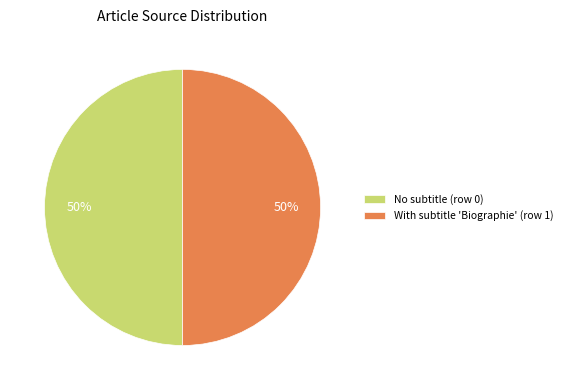

What percentage is the No subtitle (row 0) slice, to the nearest percent?

50%